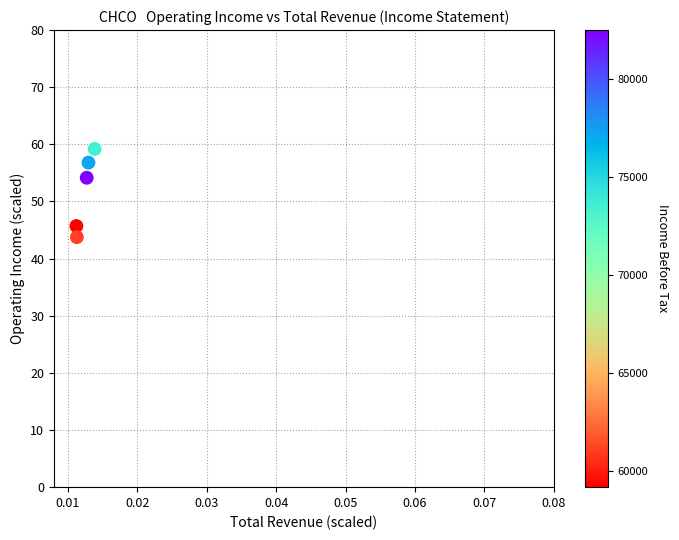

What is the average Y value?

51.9